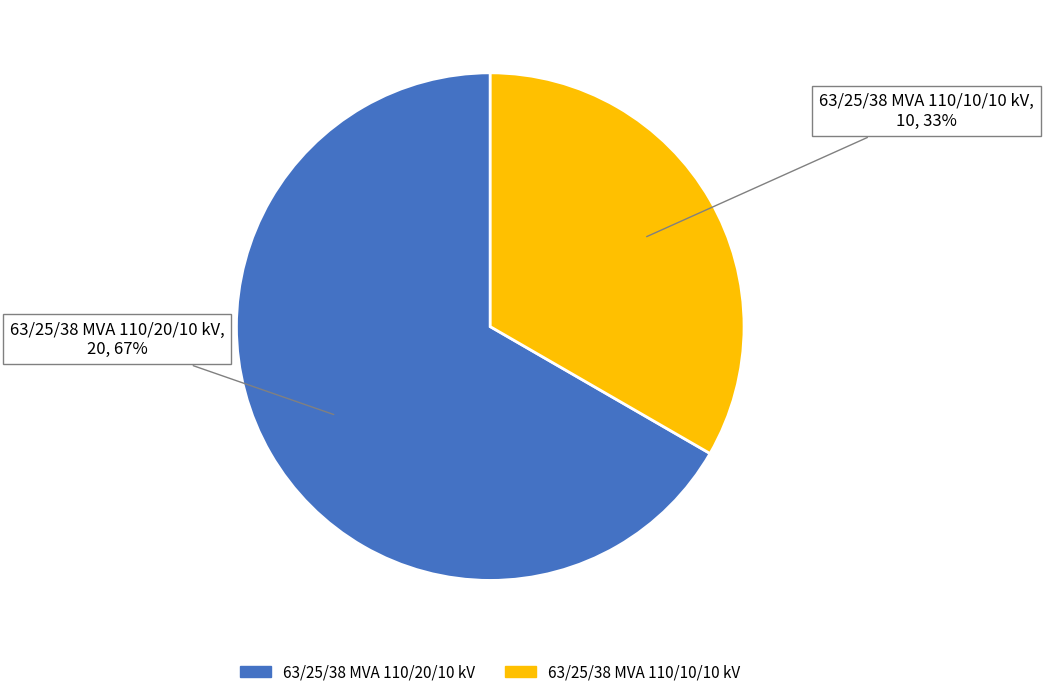

To the nearest percent, what is the average slice percentage?

50%